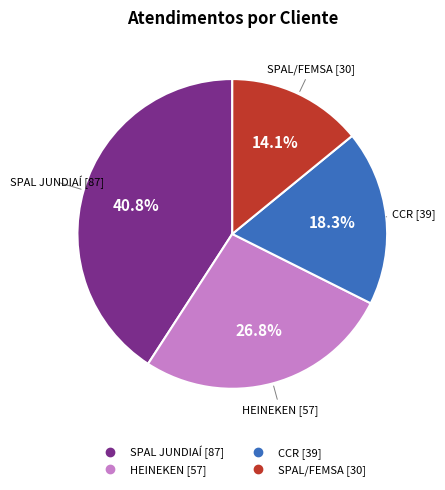

Do HEINEKEN and SPAL JUNDIAÍ together represent more than half of the pie?

Yes